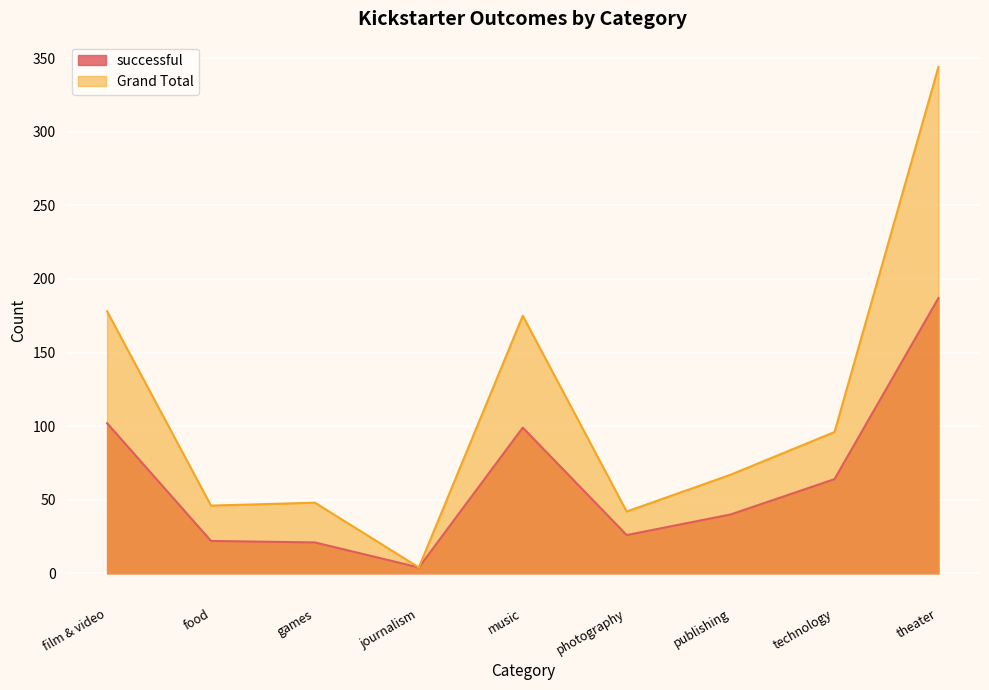

What value does the successful series have at theater, to the nearest 50?

200